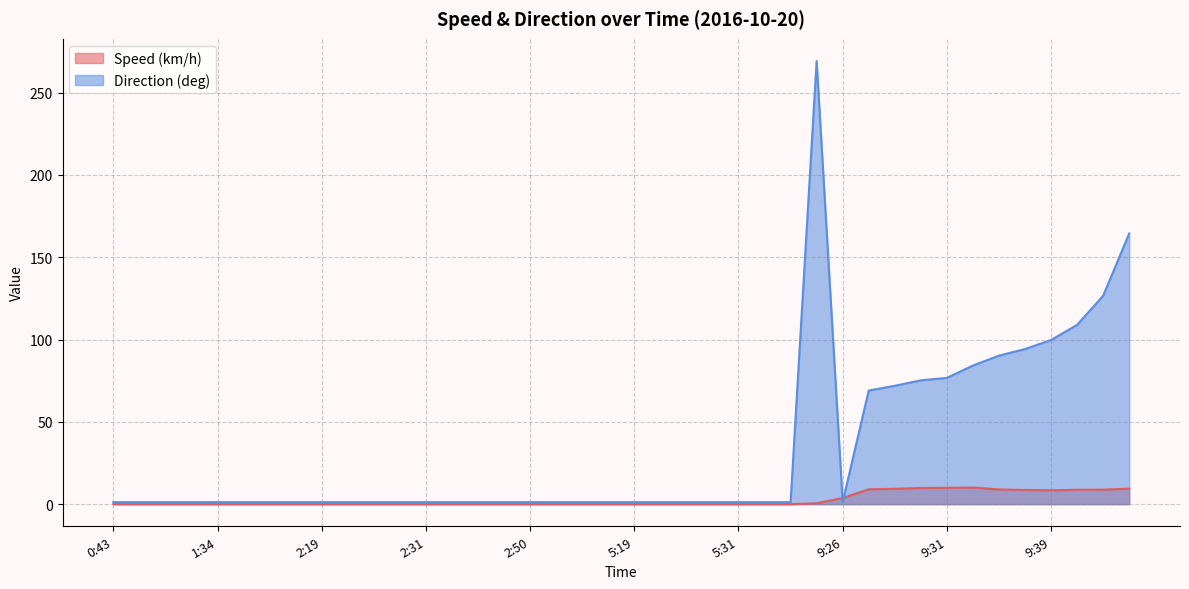

What is the label of the 1st point from the left?

0:43